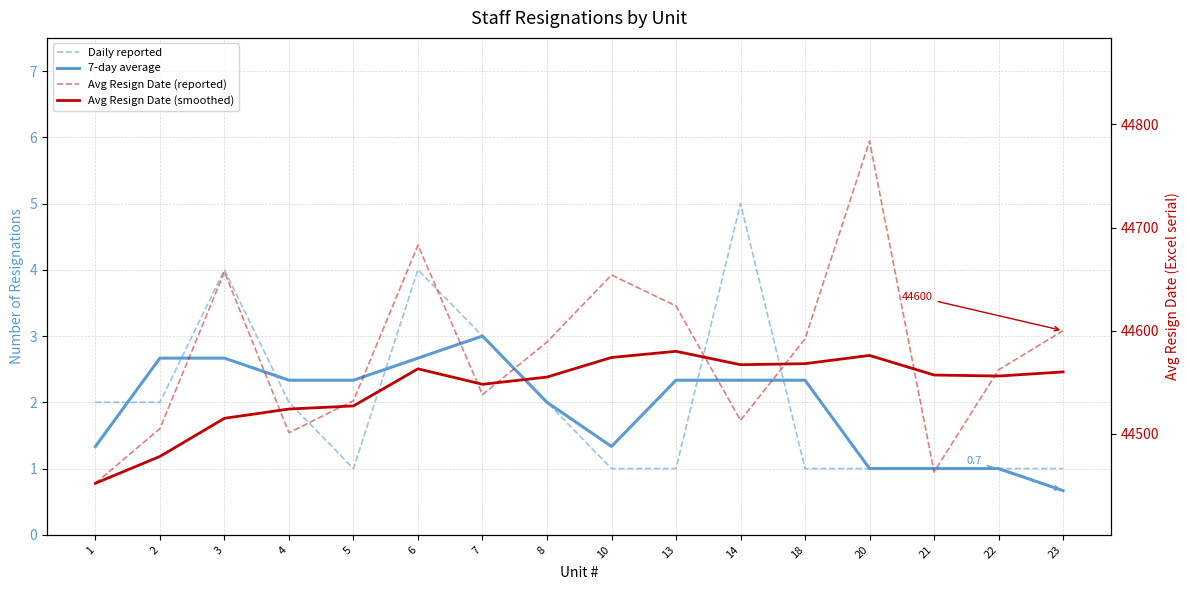

At which category does Avg Resign Date (smoothed) reach its first local peak?

6